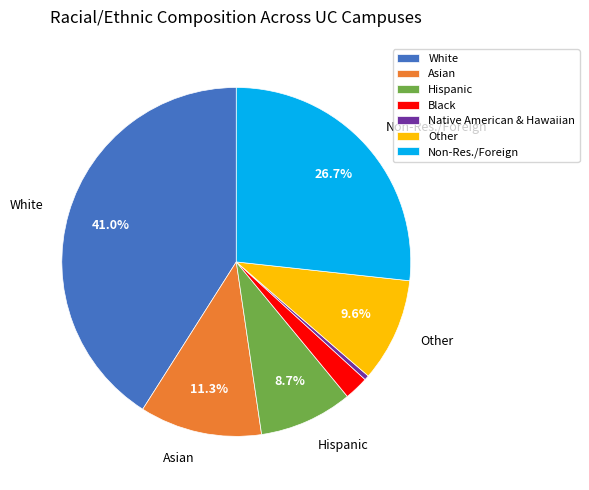

To the nearest percent, what percentage of the pie is Hispanic?

9%